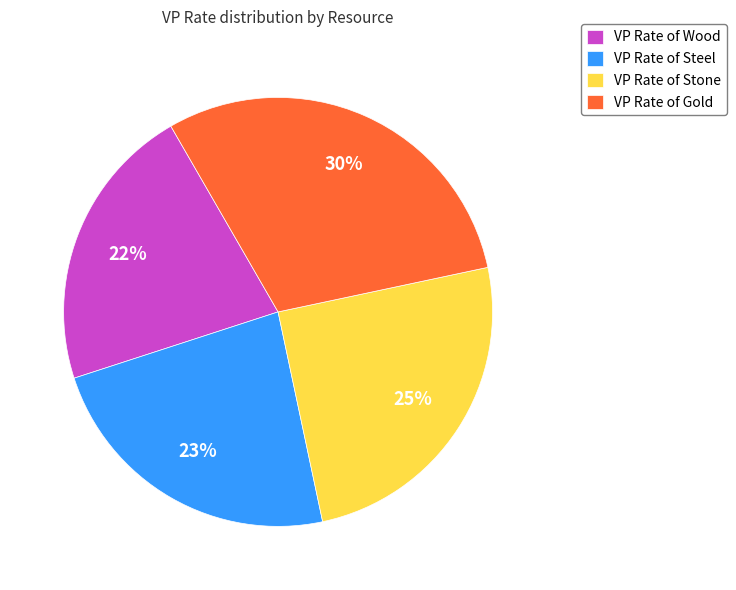

What percentage is the VP Rate of Gold slice, to the nearest percent?

30%